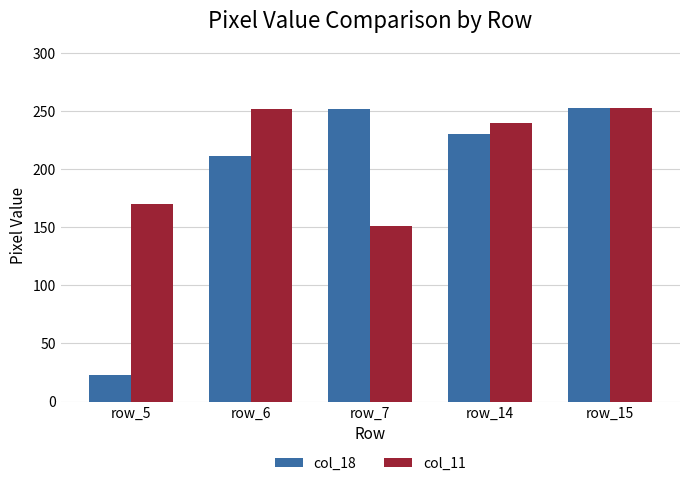

What is the total value across all series at row_15?

506